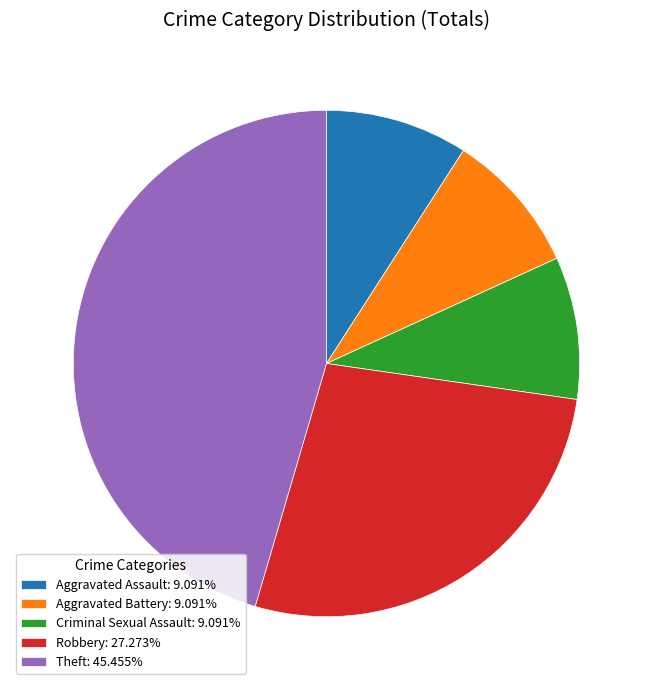

Approximately how many times larger is the value at Theft: 45.455% compared to Criminal Sexual Assault: 9.091%?

5.0